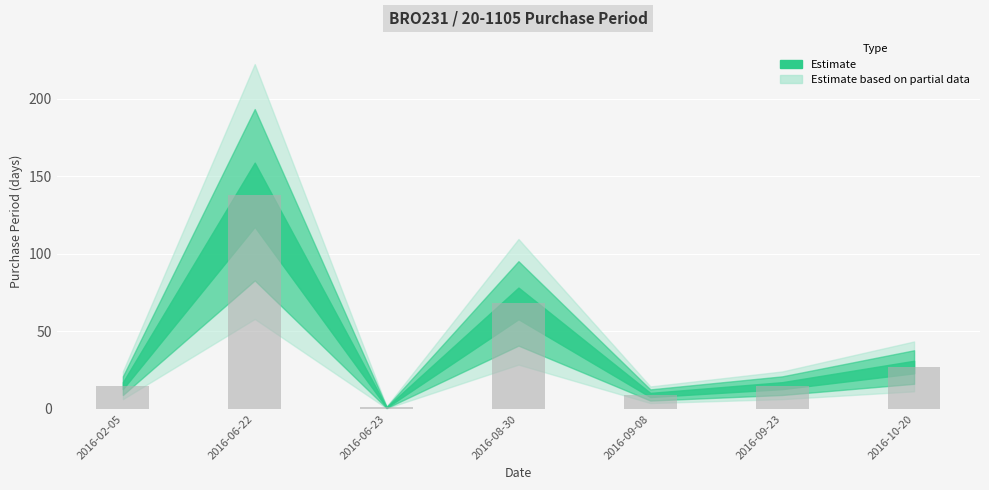

Reading left to right, list all the values displayed in this chart.

2016-02-05=15	2016-06-22=138	2016-06-23=1	2016-08-30=68	2016-09-08=9	2016-09-23=15	2016-10-20=27